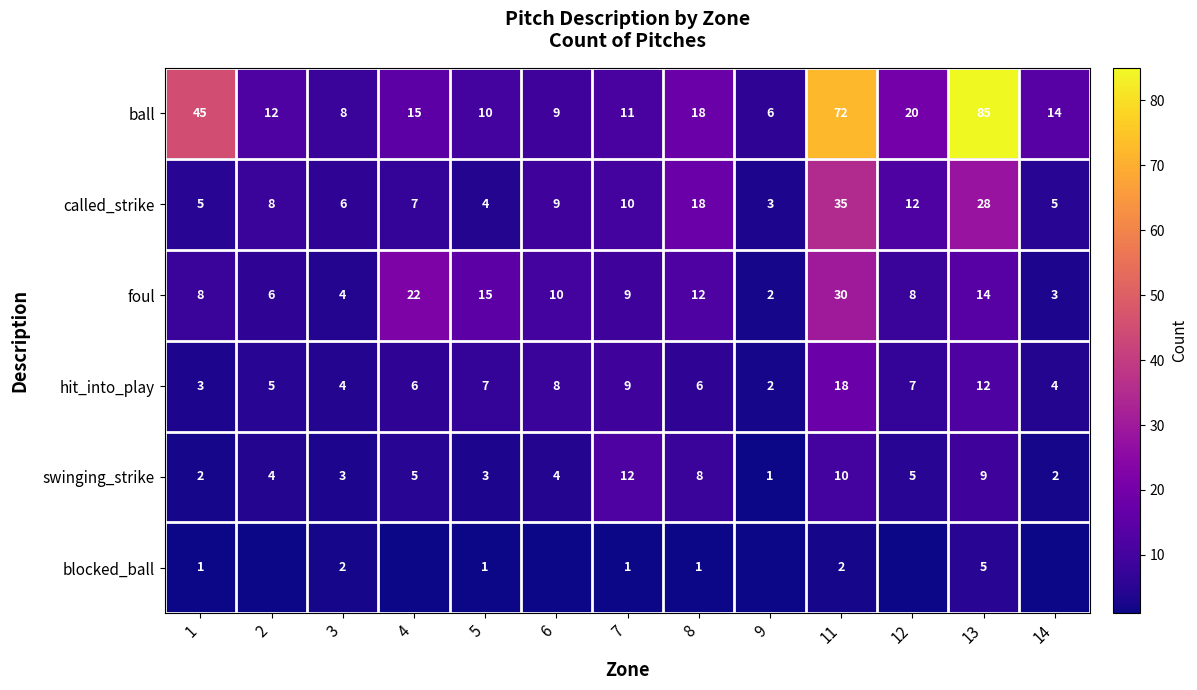

What is the average value of the ball series?

25